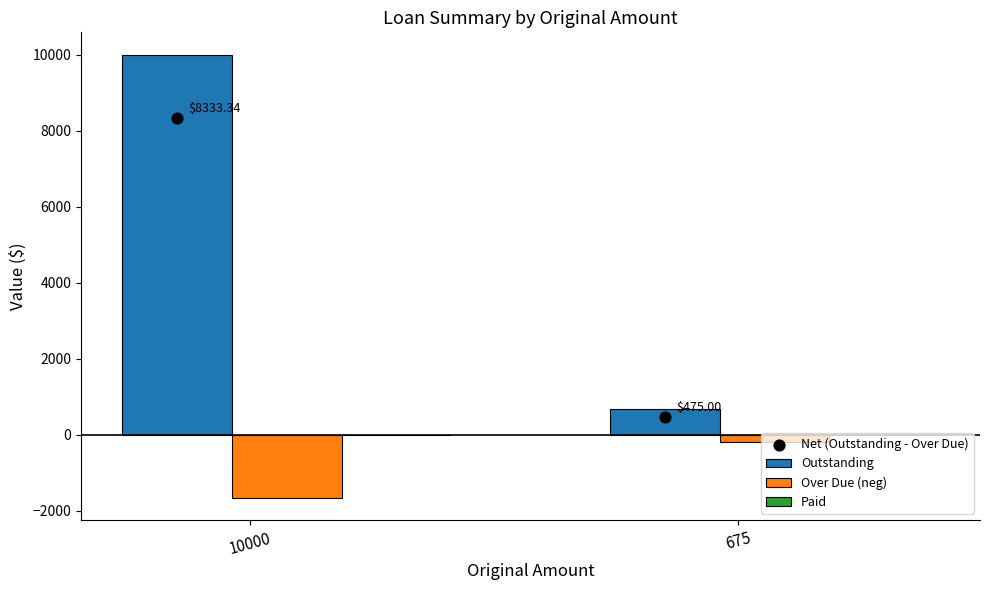

What are all the series names shown in the legend?

Outstanding, Over Due (neg), Paid, Net (Outstanding - Over Due)